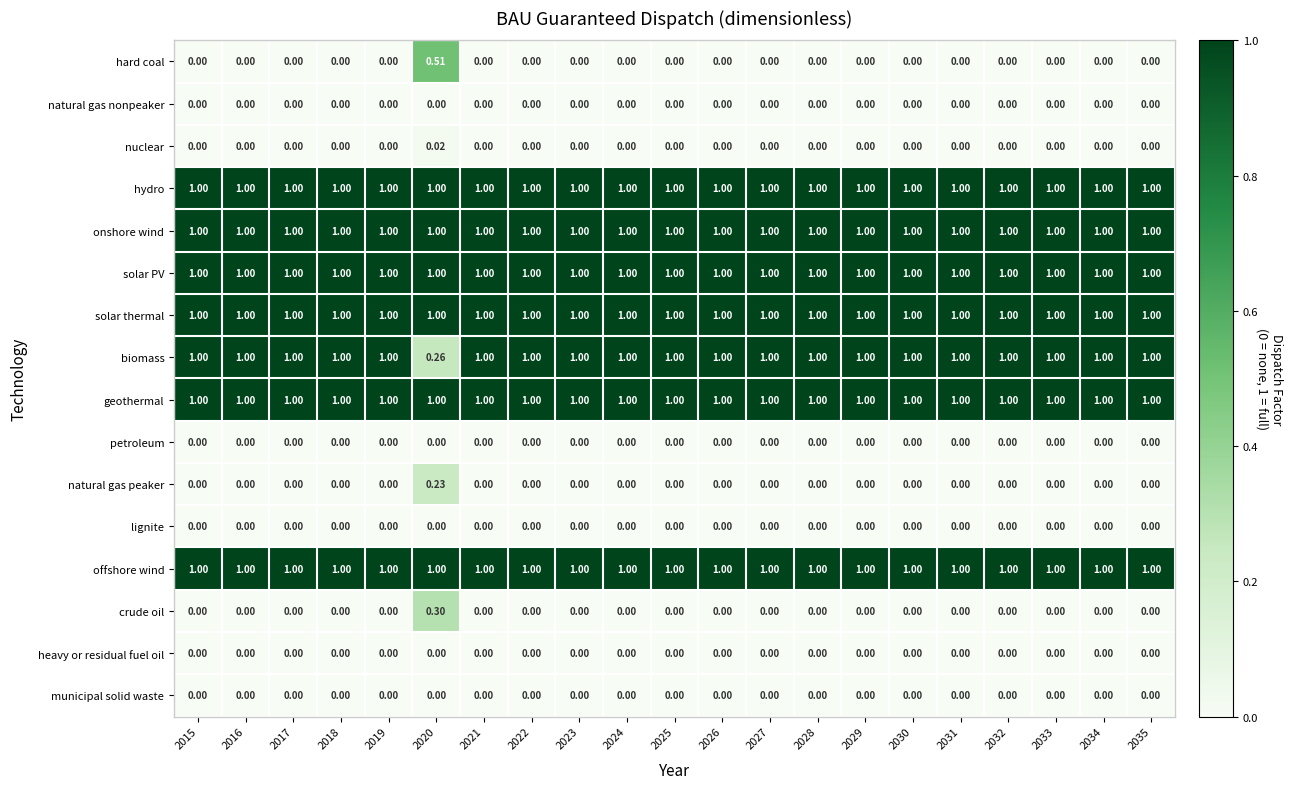

Which series has the widest spread of values?

biomass